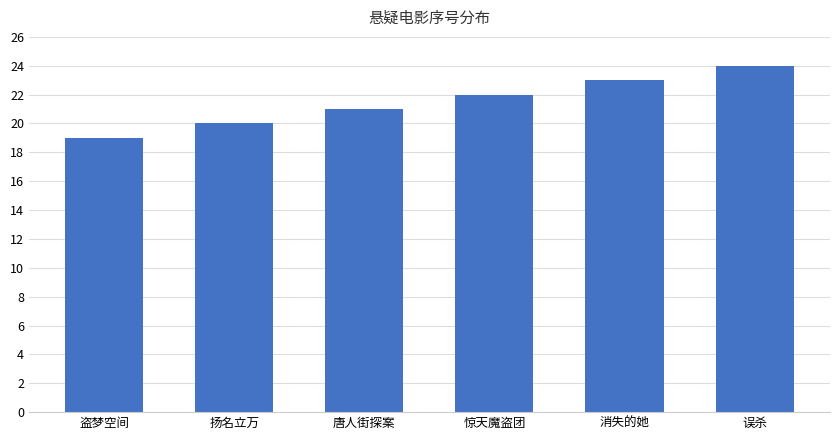

Between 盗梦空间 and 误杀, which is larger?

误杀